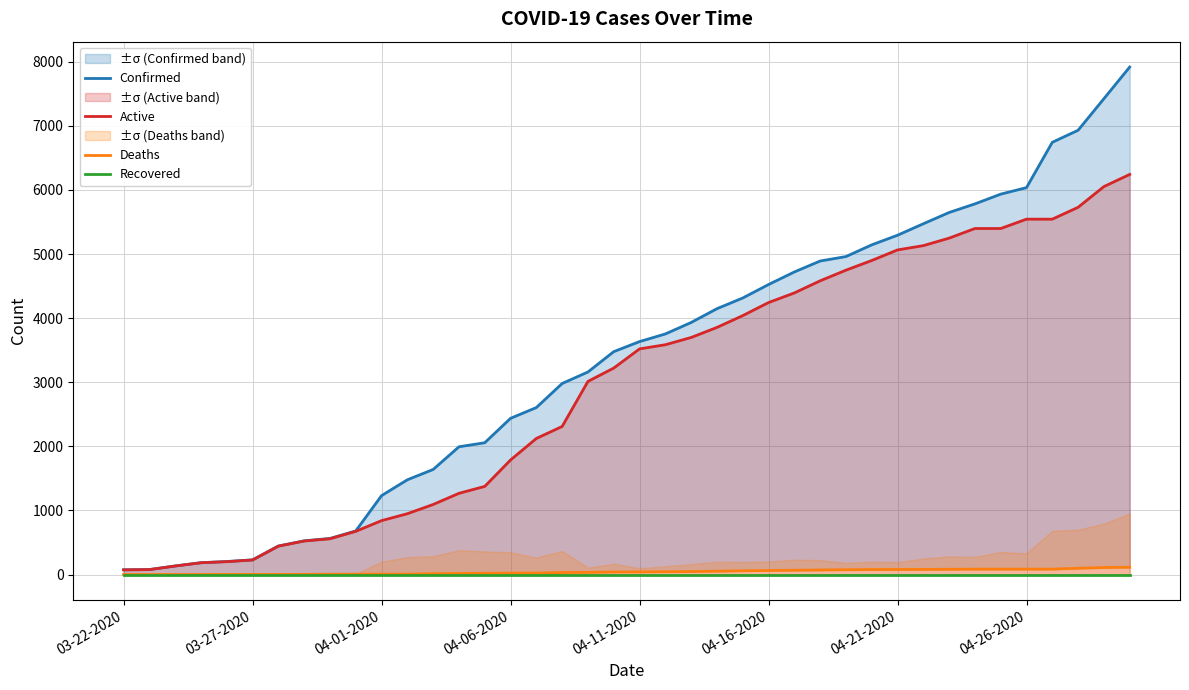

True or false: Confirmed and Active intersect in this chart.

False